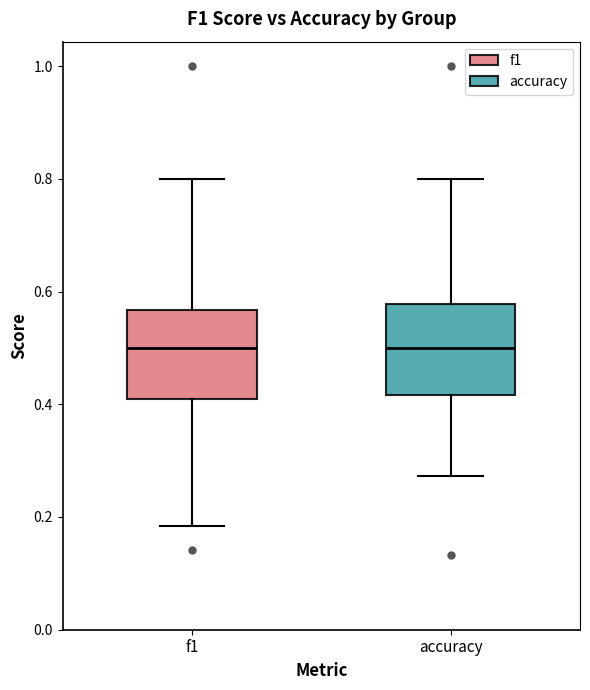

Where is the upper edge of the box for accuracy on the y-axis? The values are not printed on the chart, so give them approximately, as read against the axis.

0.58